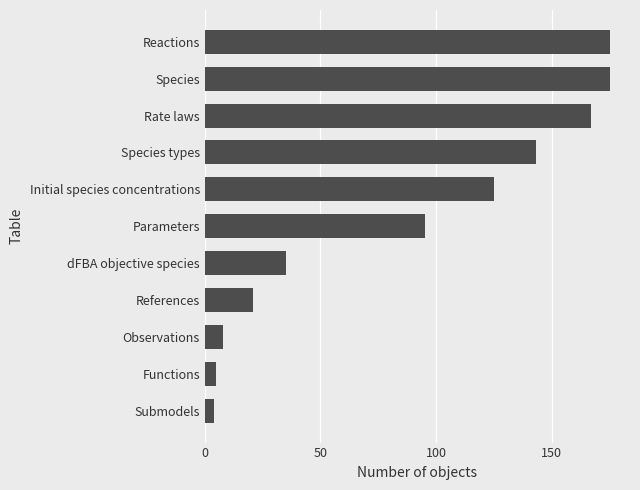

True or false: the data shows 87 at Reactions.

False